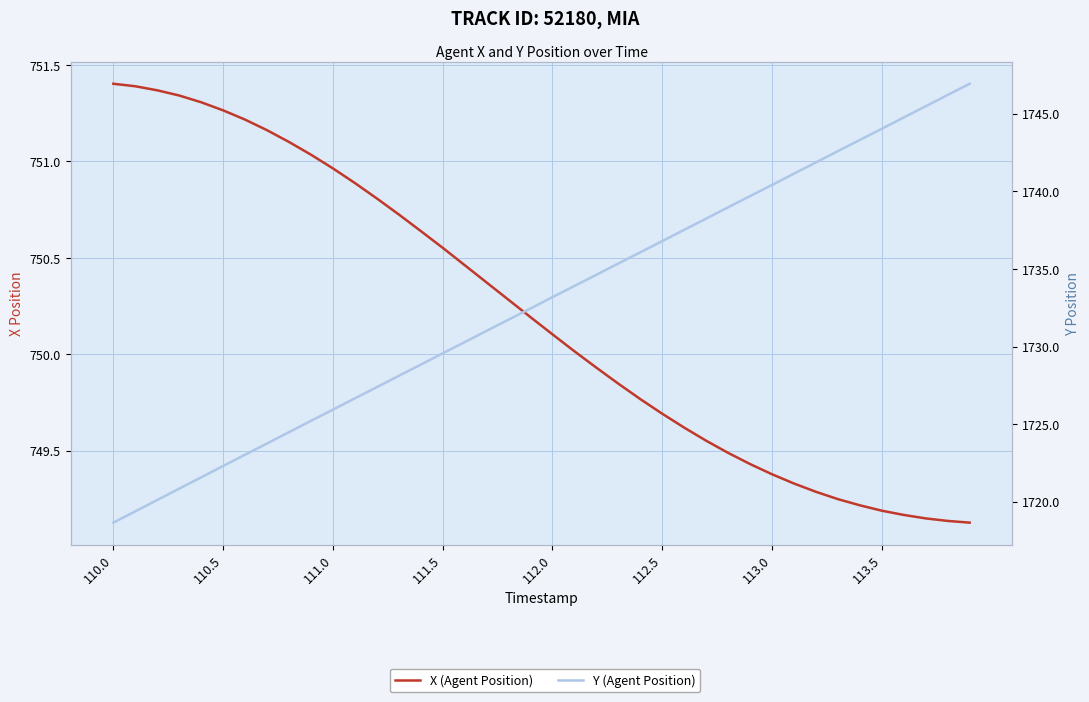

True or false: X (Agent Position) and Y (Agent Position) intersect in this chart.

False